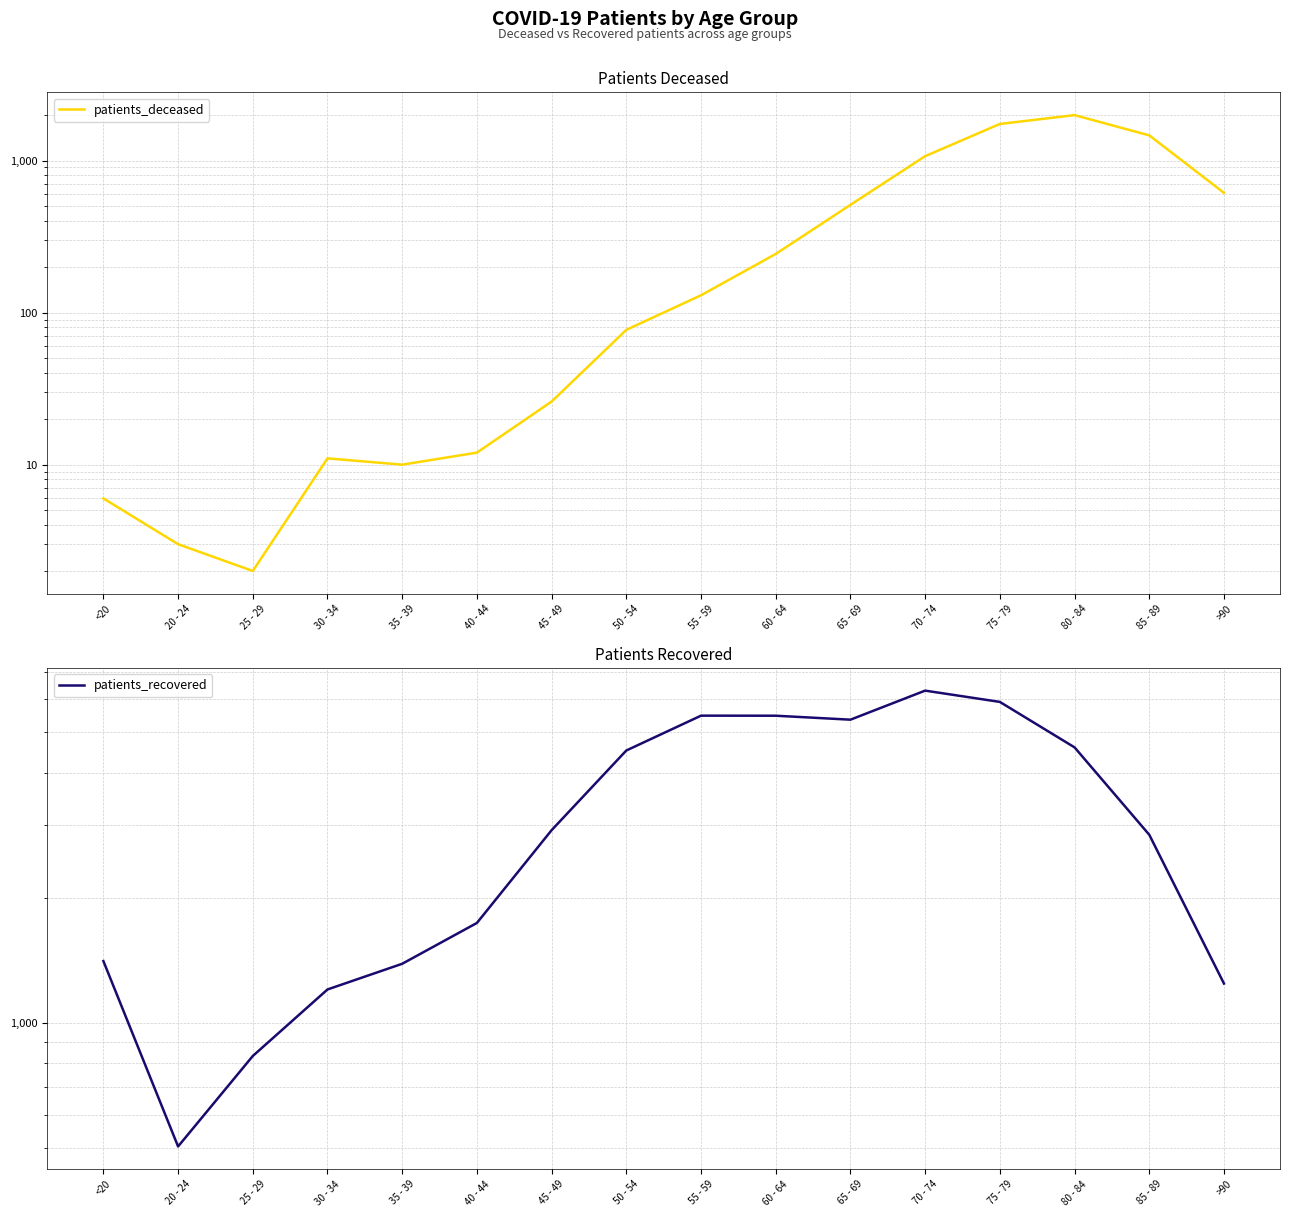

What is the label of the 2nd point from the right?

85 - 89